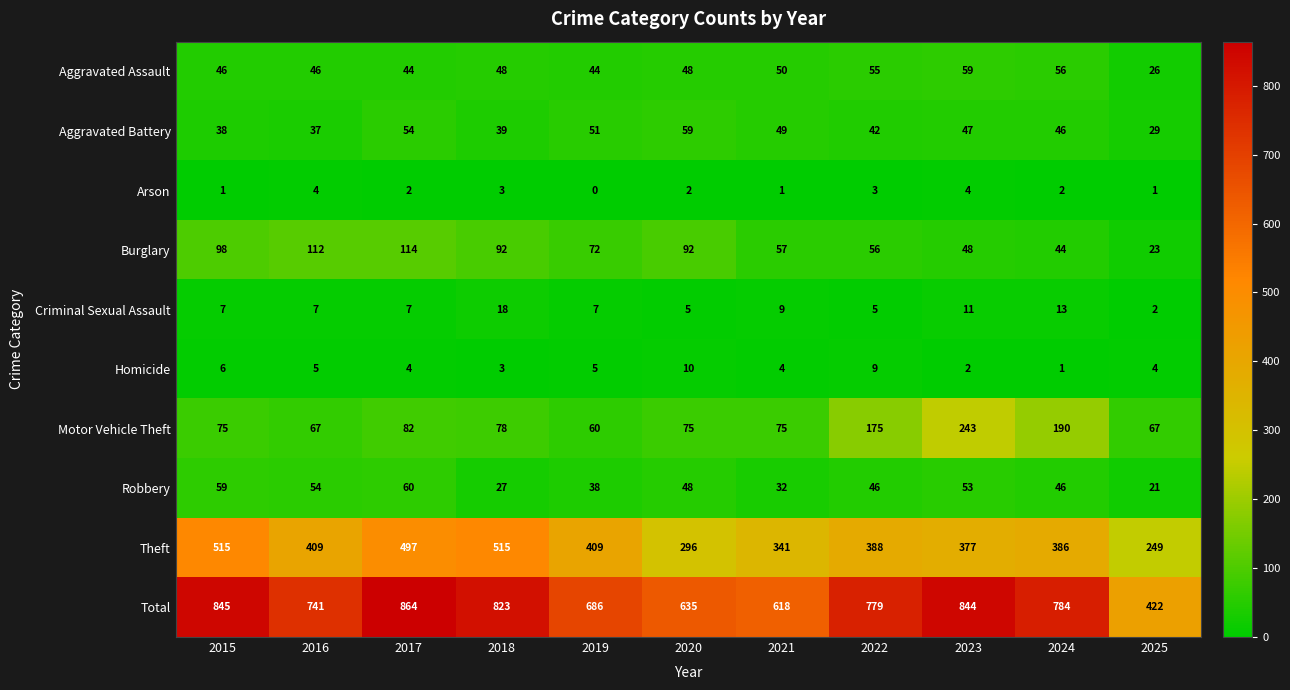

At 2023, list the series in order from smallest to largest.

Homicide, Arson, Criminal Sexual Assault, Aggravated Battery, Burglary, Robbery, Aggravated Assault, Motor Vehicle Theft, Theft, Total